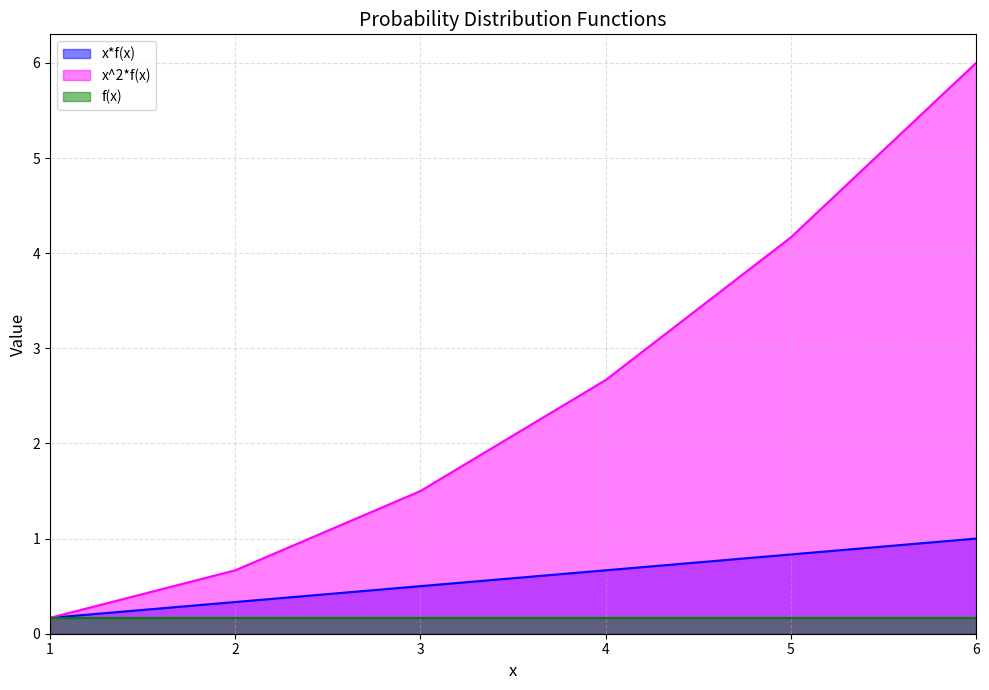

What is the sum of all x*f(x) values?

3.5